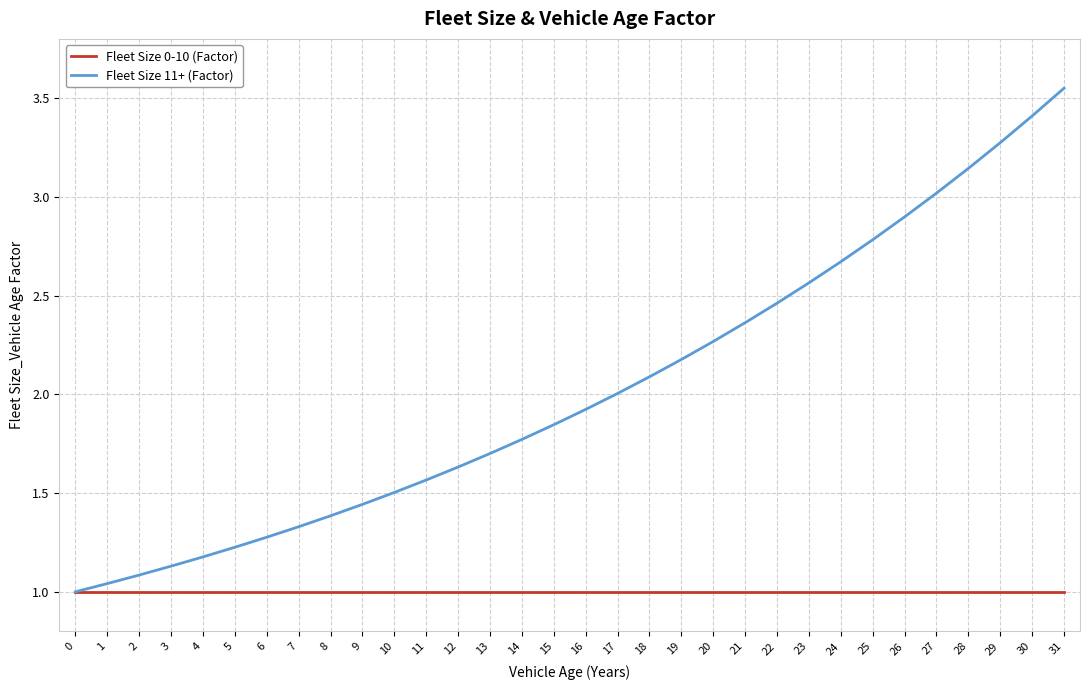

Which series changed the most between 18 and 23?

Fleet Size 11+ (Factor)